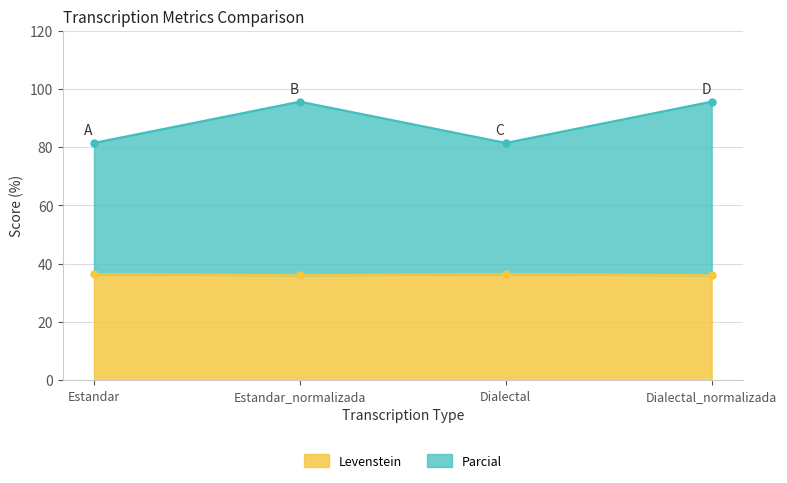

In Parcial, how many points are higher than both neighbors (excluding endpoints)?

1